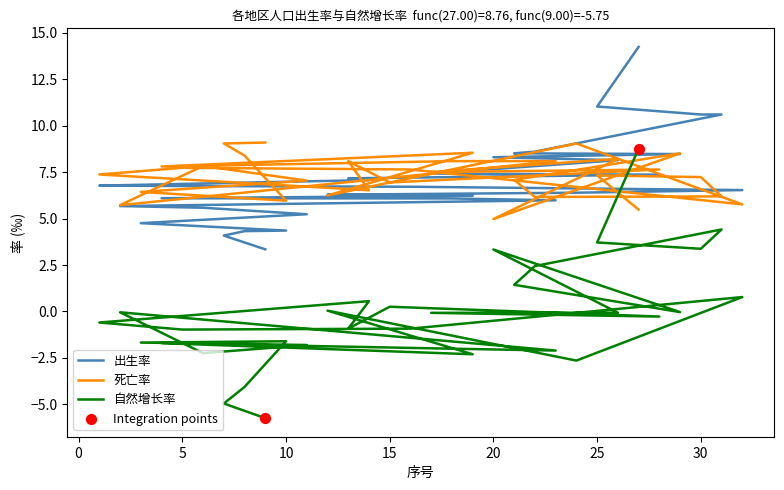

Which series reaches the minimum Y coordinate?

自然增长率